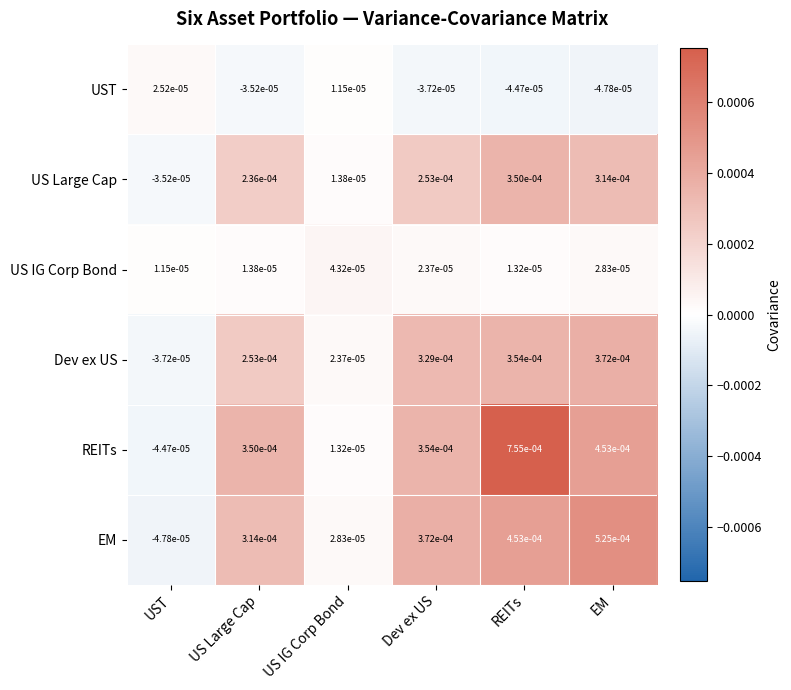

Which label corresponds to the largest value in the chart?

REITs